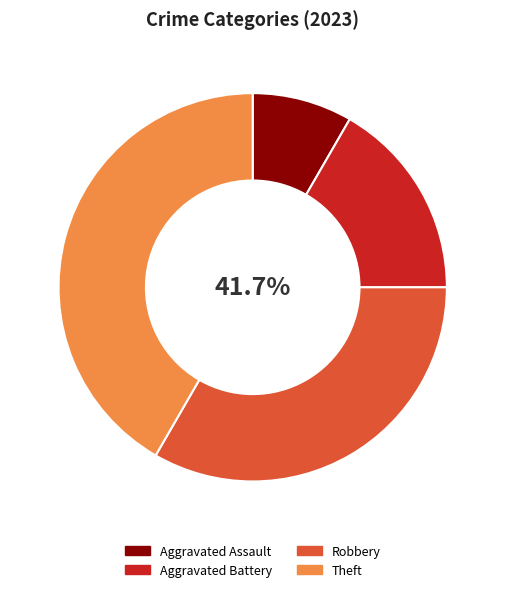

How many segments does this pie chart have?

4